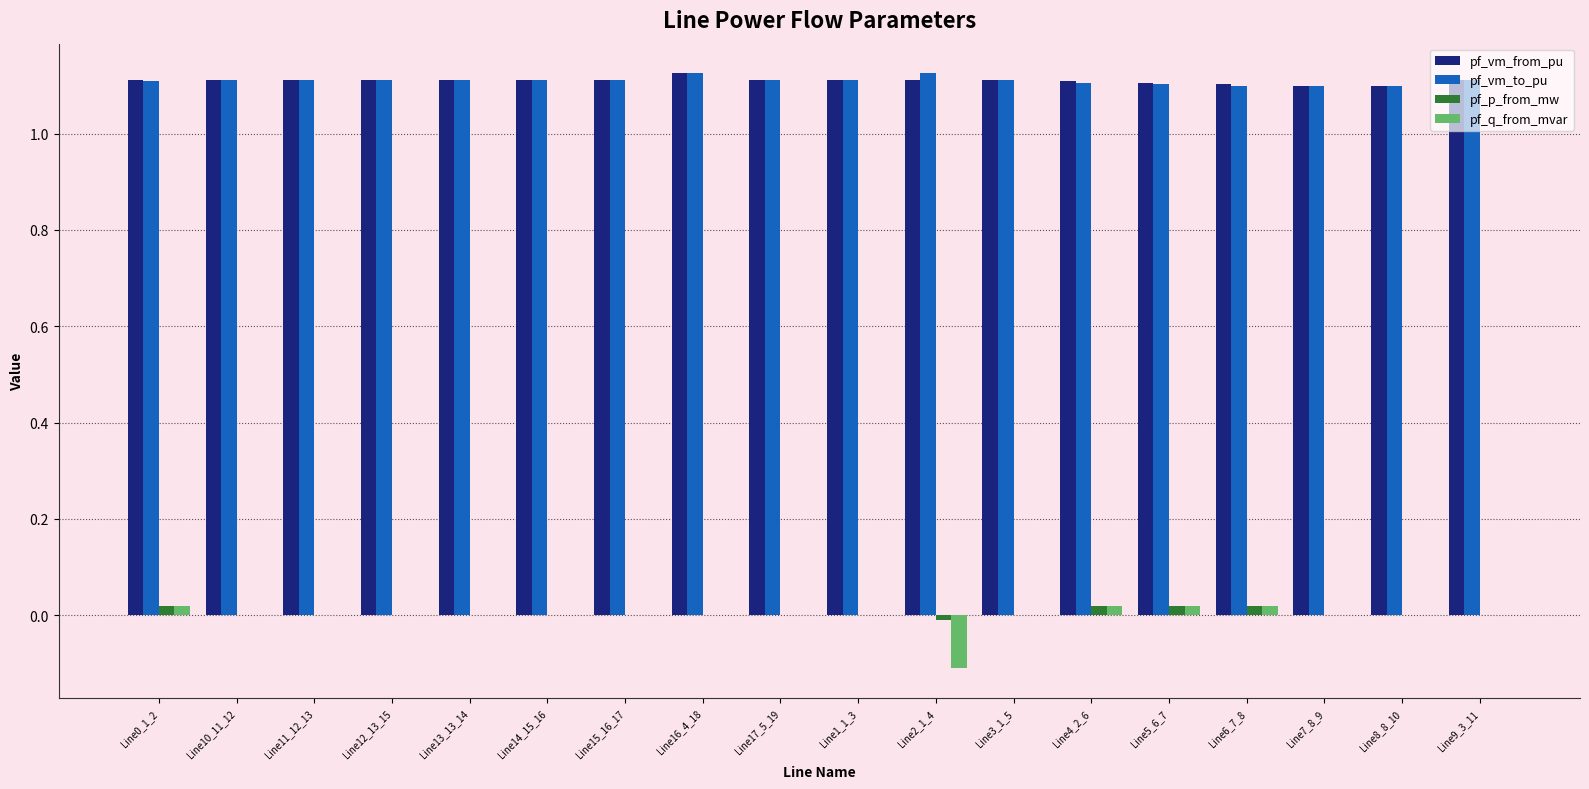

Count the number of categories in the chart.

18